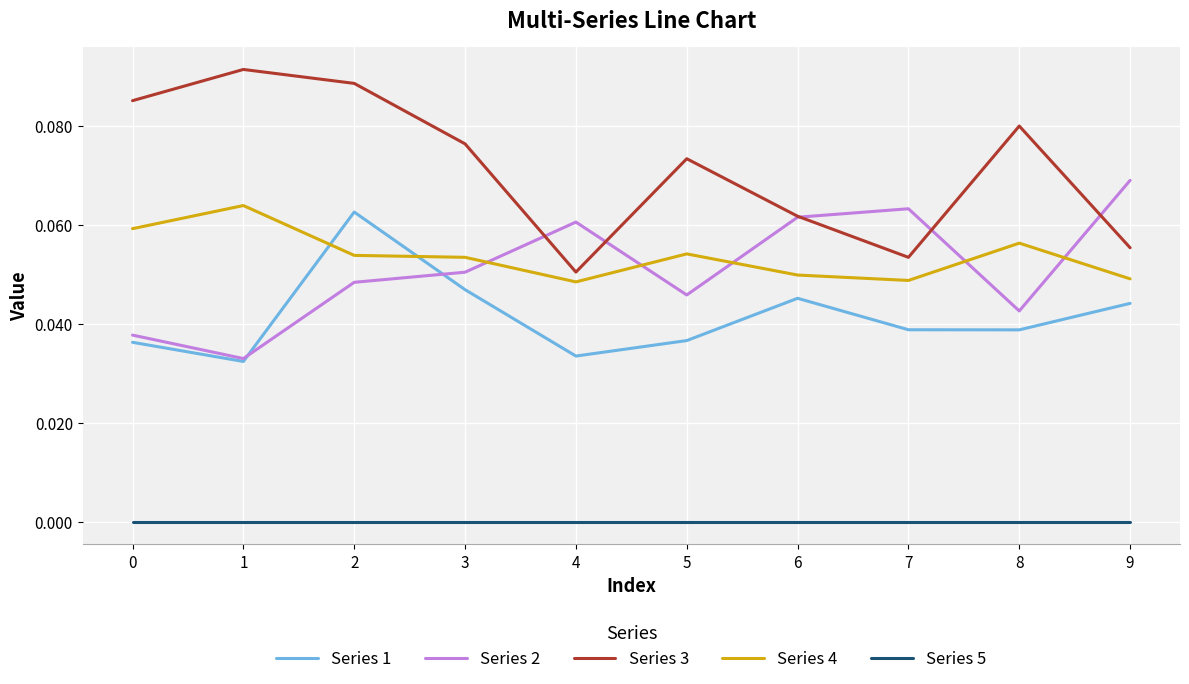

True or false: Series 4 and Series 3 cross at least once.

False